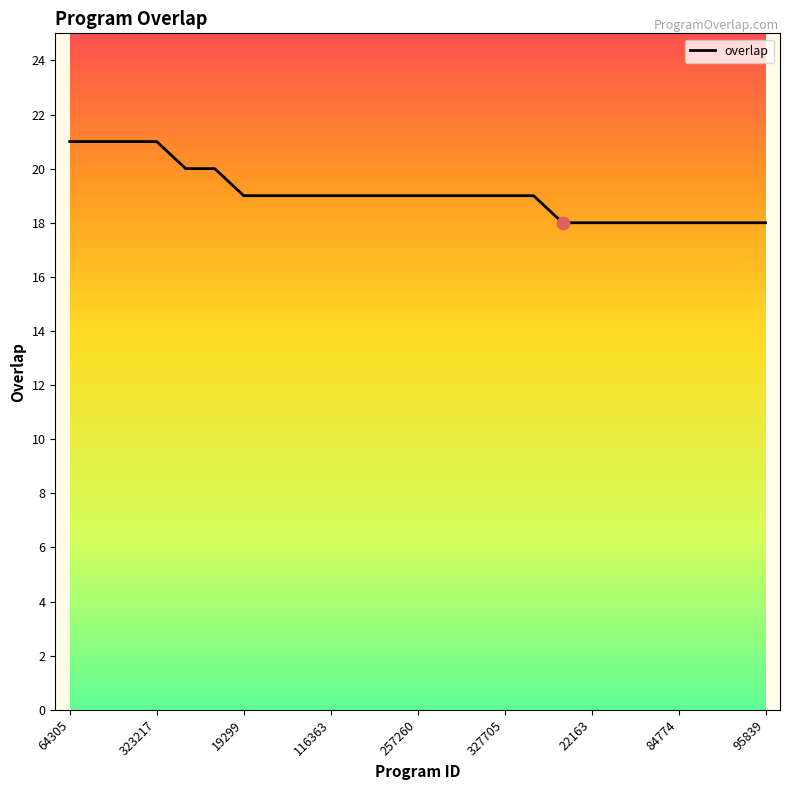

What is the smallest value displayed?

18